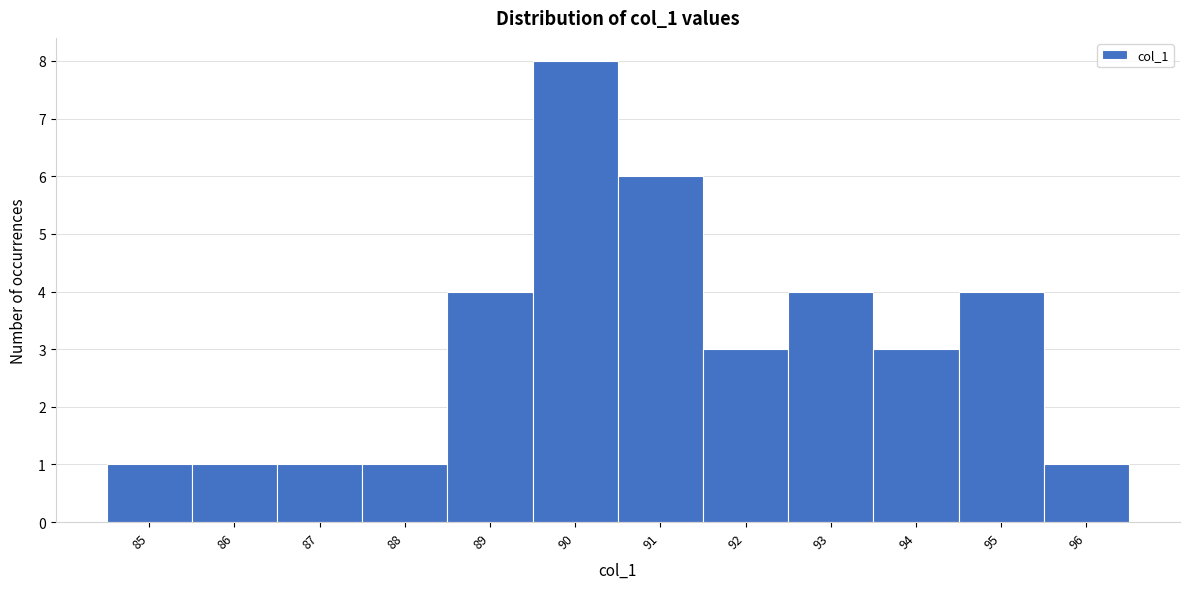

Reading left to right, transcribe this chart: for each bar, give the range it covers on the x-axis and its height. The values are not printed on the chart, so give them approximately, as read against the axis.

84.5 to 85.5: 1
85.5 to 86.5: 1
86.5 to 87.5: 1
87.5 to 88.5: 1
88.5 to 89.5: 4
89.5 to 90.5: 8
90.5 to 91.5: 6
91.5 to 92.5: 3
92.5 to 93.5: 4
93.5 to 94.5: 3
94.5 to 95.5: 4
95.5 to 96.5: 1